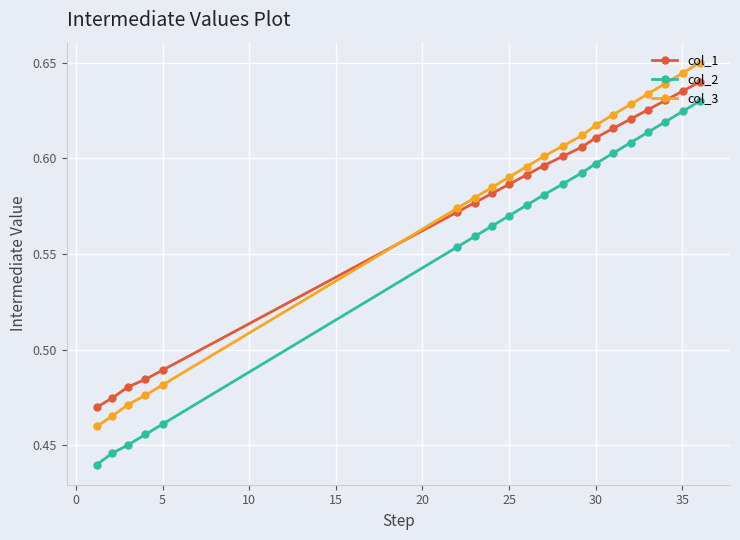

Which series has the largest total across all categories?

col_3